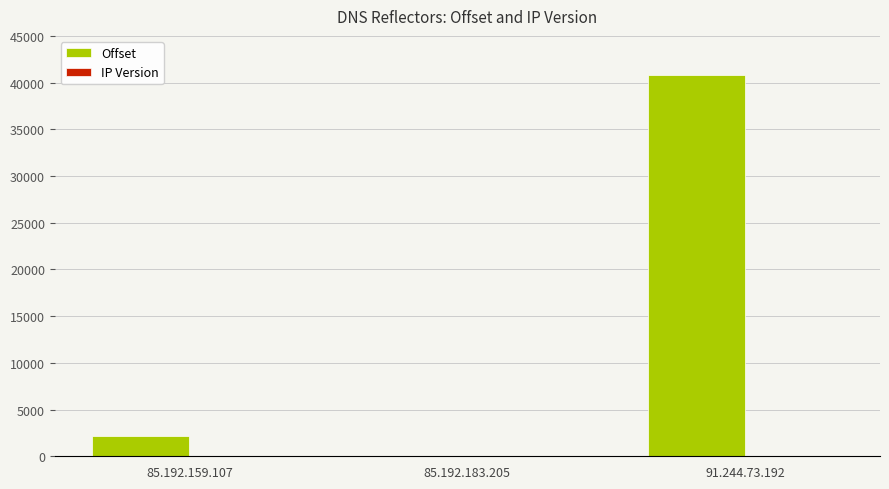

What is the difference between the Offset values at 91.244.73.192 and 85.192.159.107?

38633